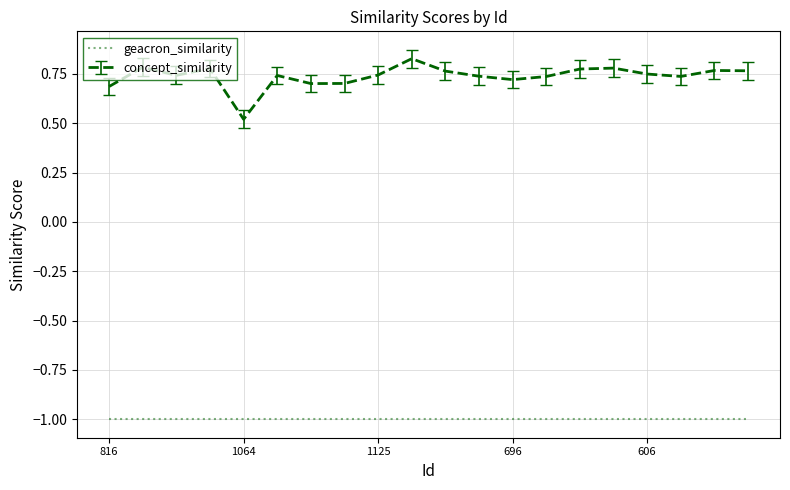

True or false: geacron_similarity and concept_similarity intersect in this chart.

False